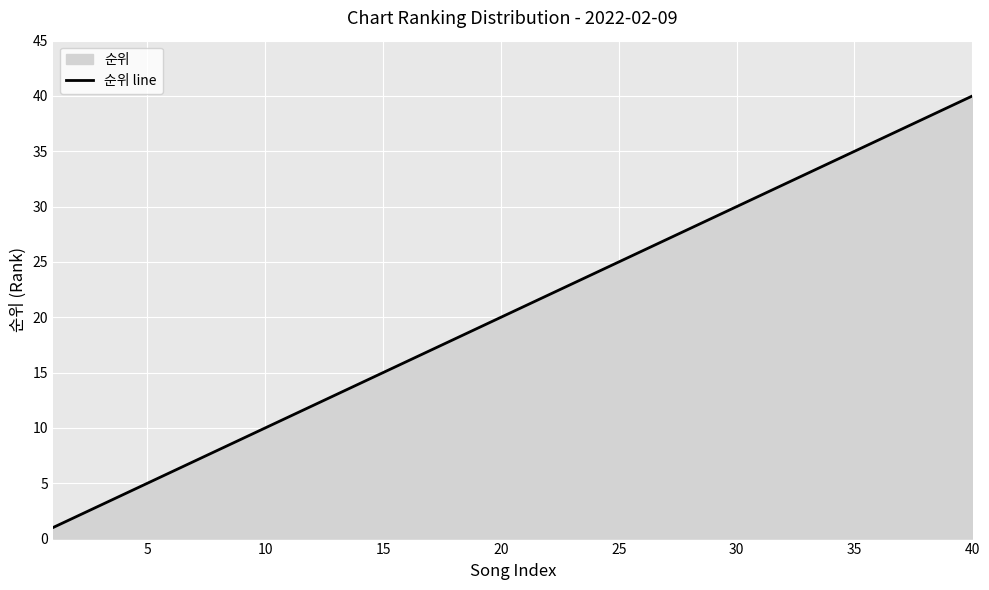

The chart shows a value of 35 at 35. True or false?

True